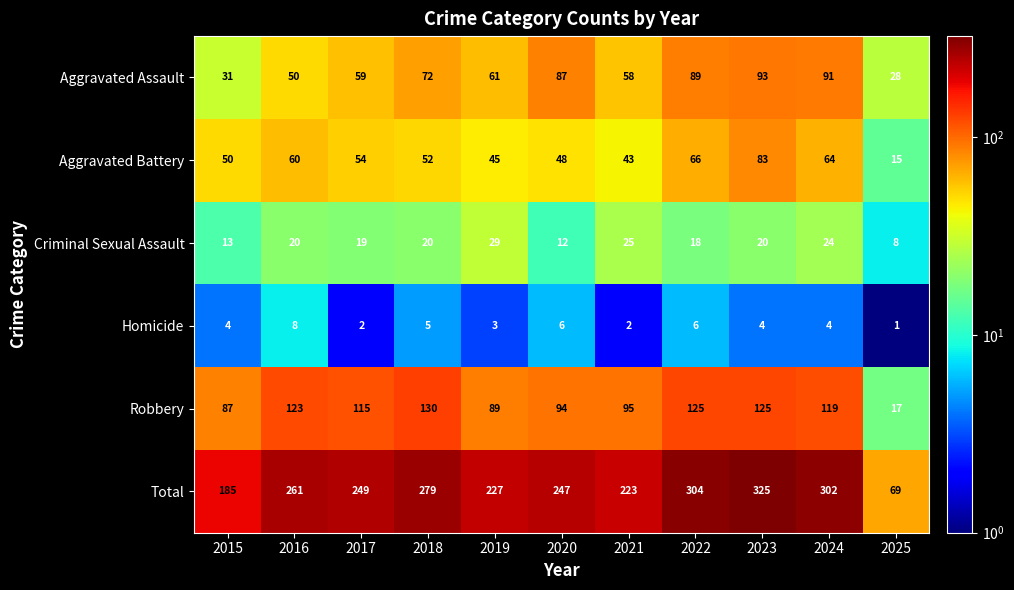

What is the sum of all Robbery values?

1119